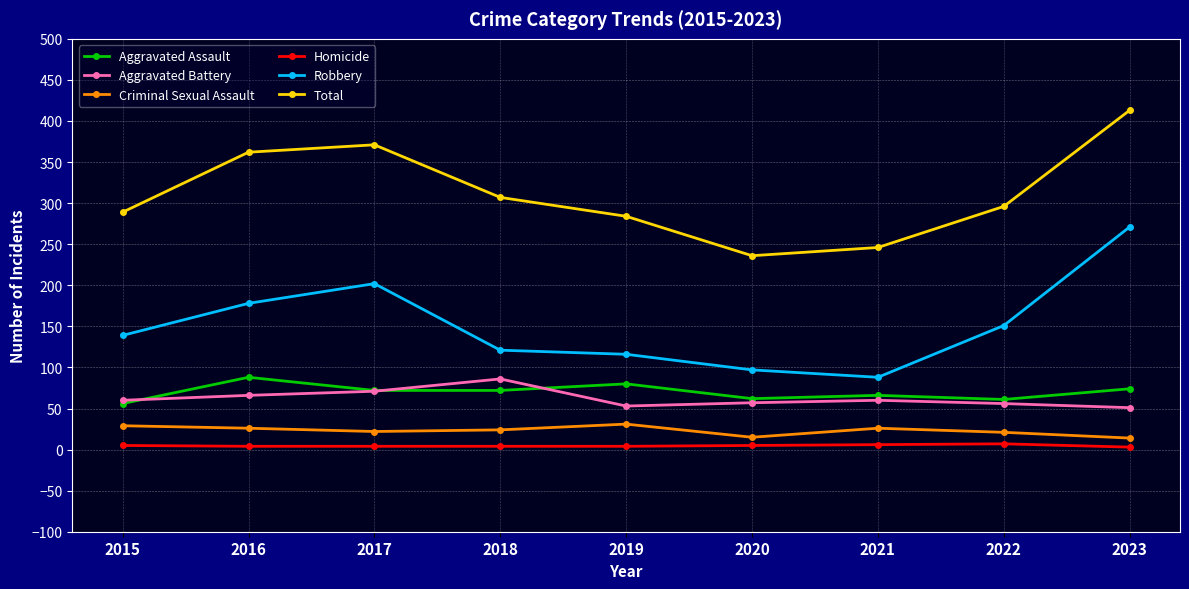

What is the approximate value of Aggravated Battery at 2018?

86